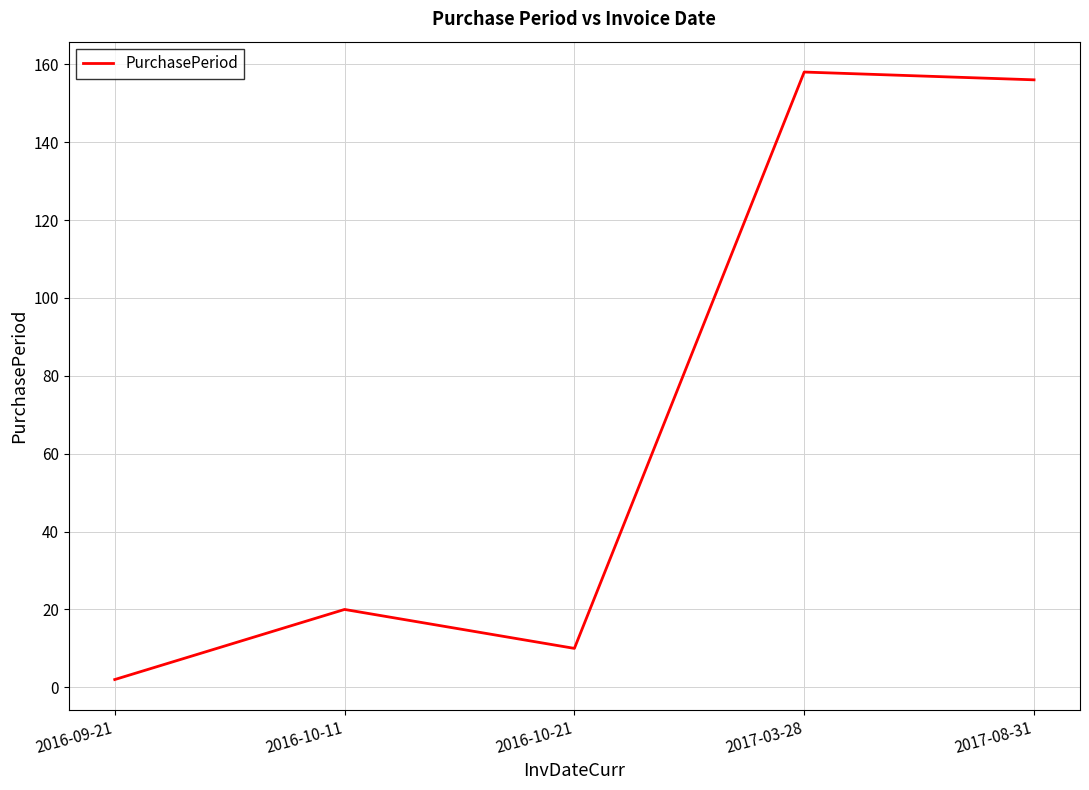

Rank the categories by value from lowest to highest.

2016-09-21, 2016-10-21, 2016-10-11, 2017-08-31, 2017-03-28